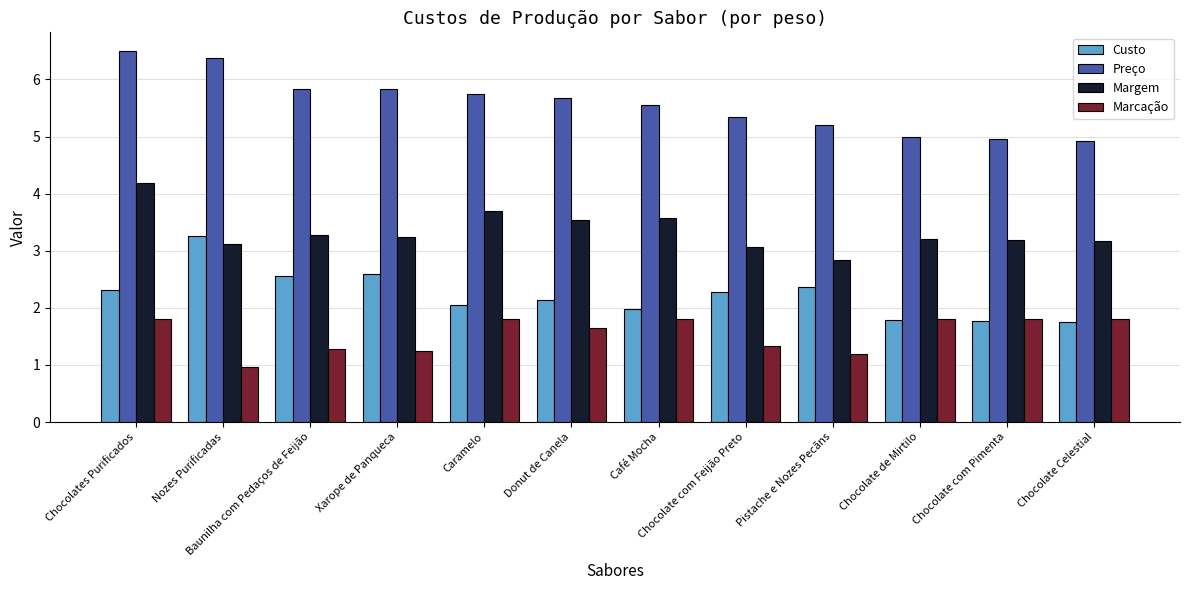

What is the difference between the second highest and second lowest values in the Margem series?

0.6